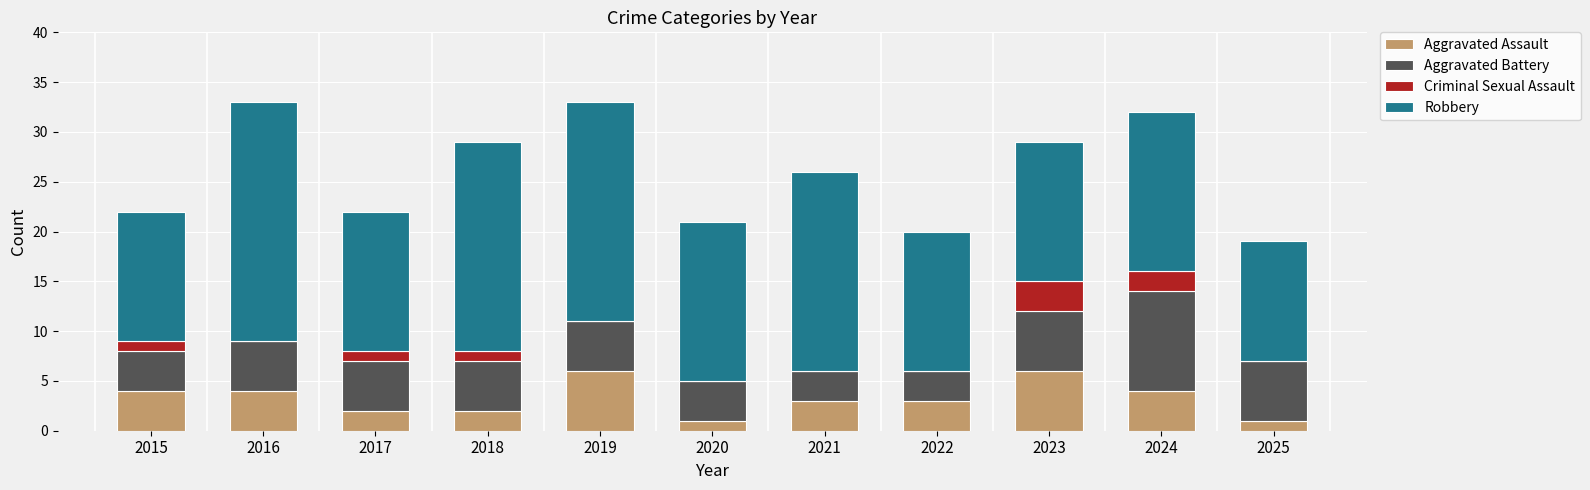

What is the total value across all series at 2025?

19